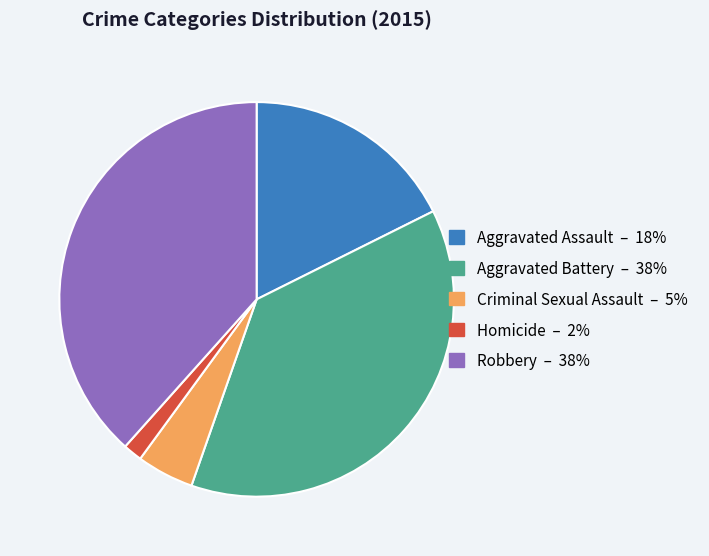

Count the number of slices in the pie.

5